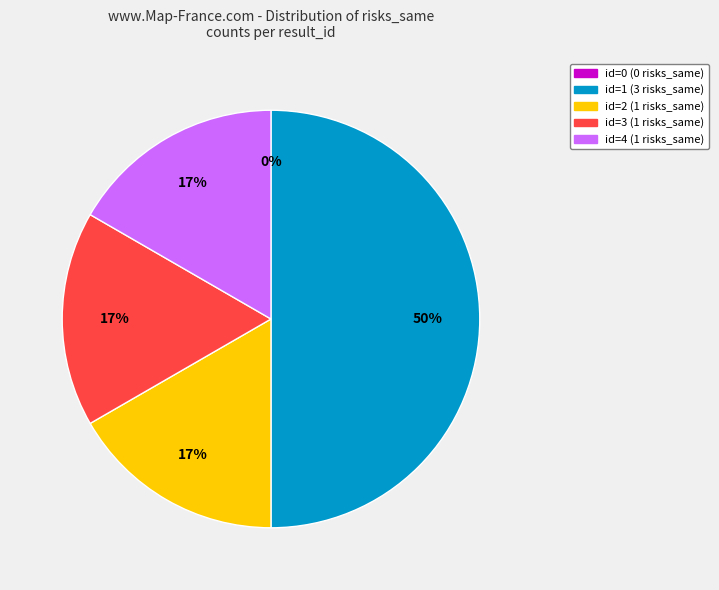

Between 1 same (row 4) and 1 same (row 3), which is larger?

1 same (row 4)